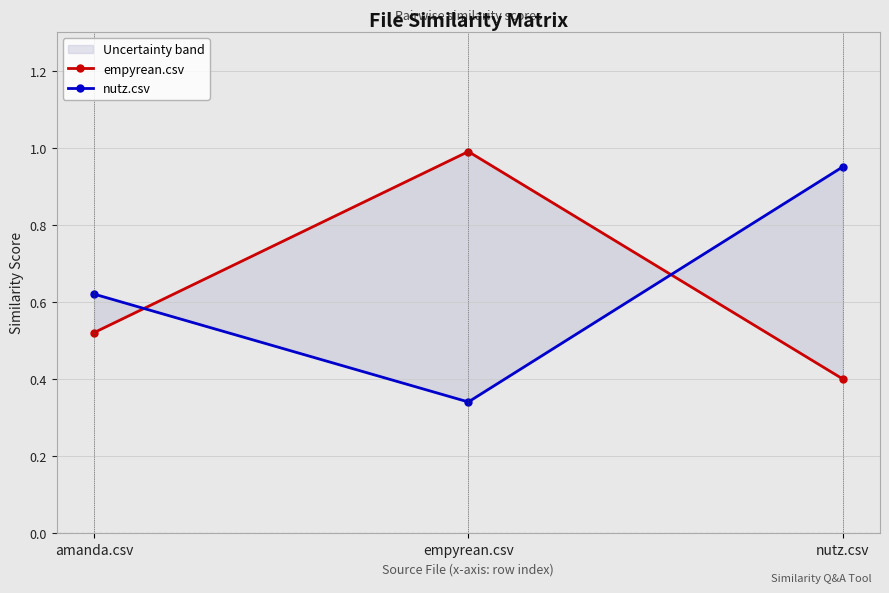

List the series in order of their overall mean, highest first.

empyrean.csv, nutz.csv